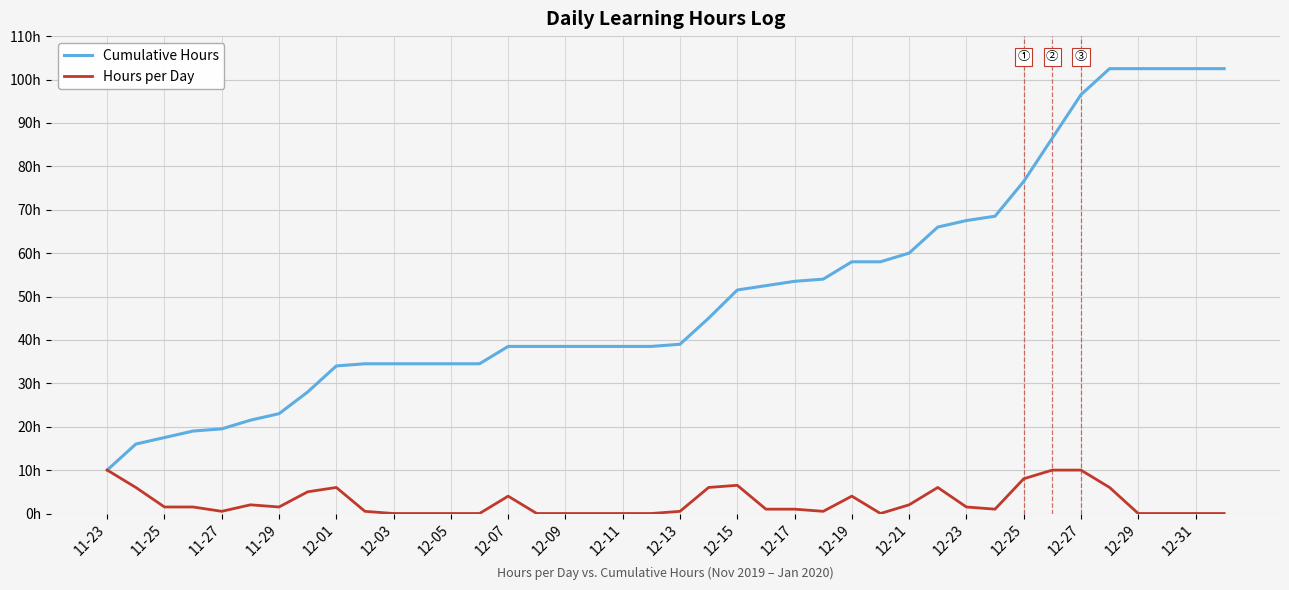

What are all the series names shown in the legend?

Cumulative Hours, Hours per Day